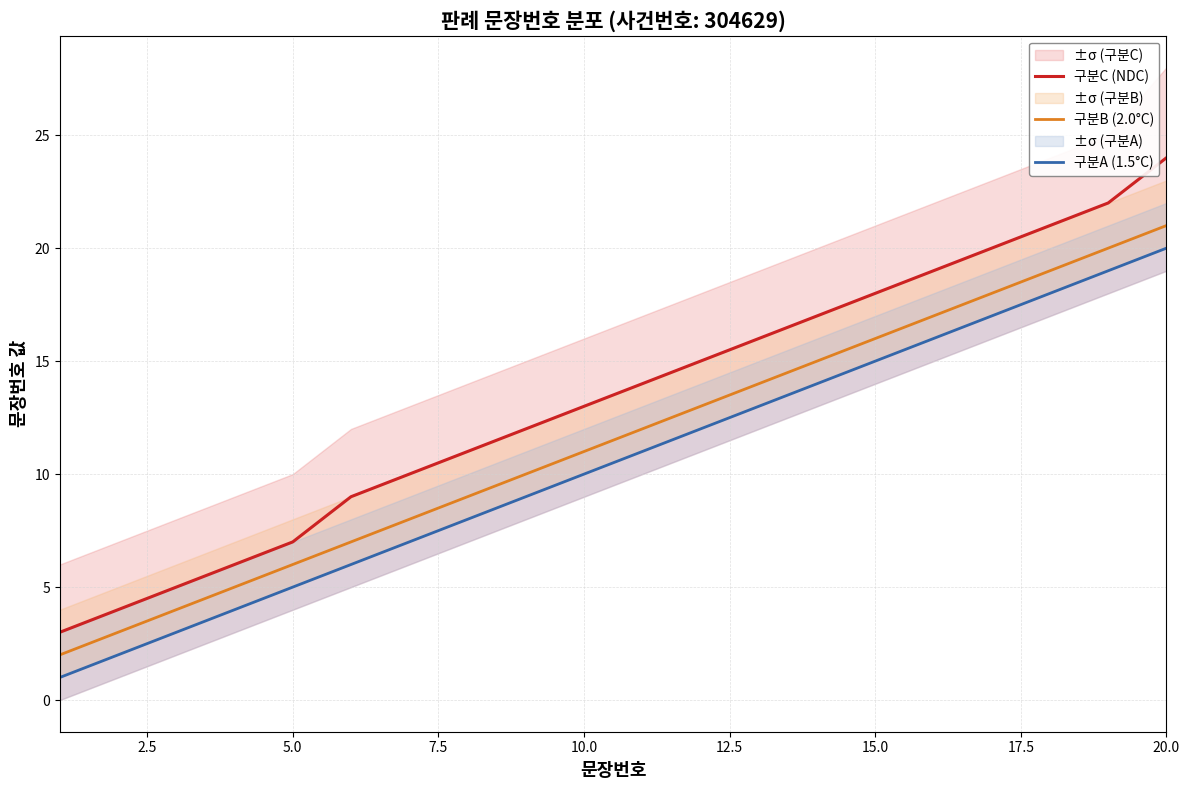

What are all the series names shown in the legend?

구분C (NDC), 구분B (2.0°C), 구분A (1.5°C)